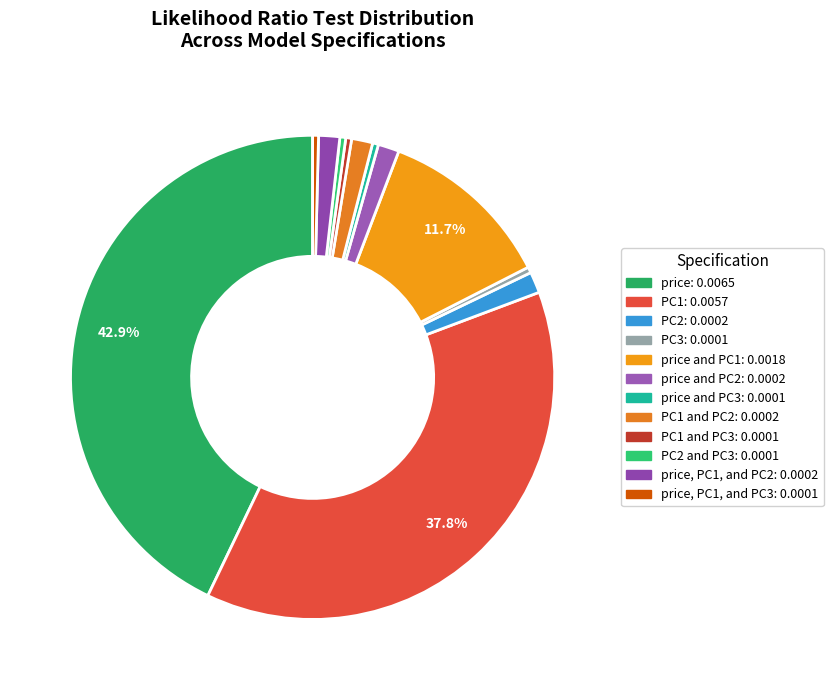

To the nearest percent, what is the average slice percentage?

8%